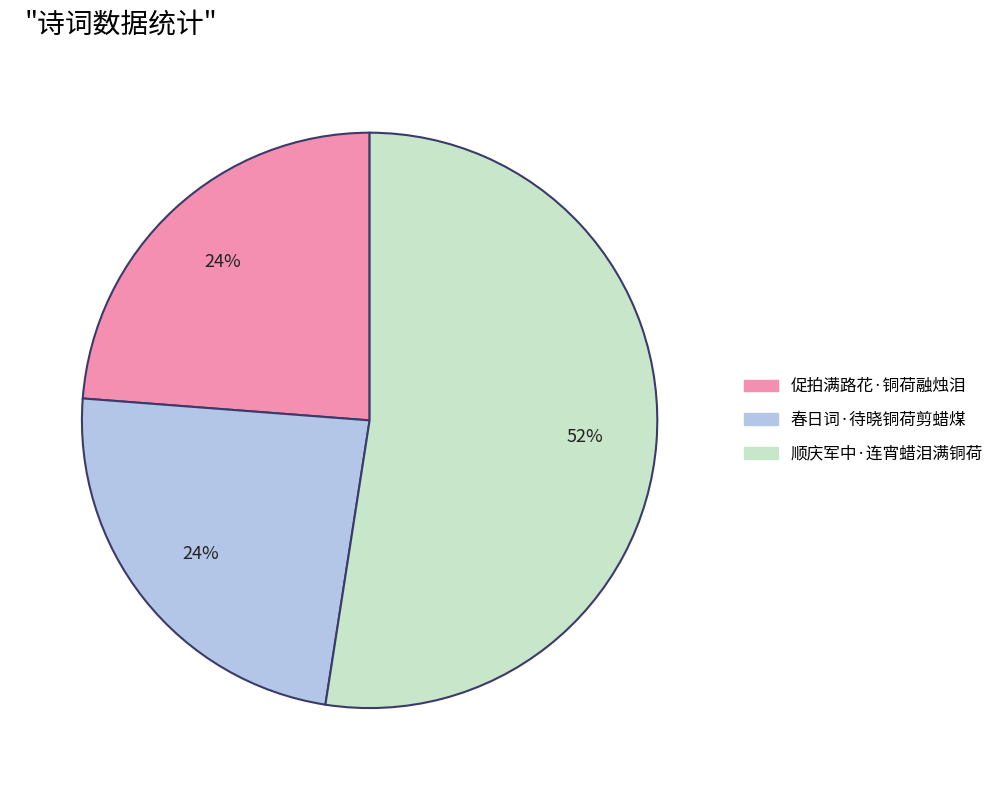

Combined, do 促拍满路花·铜荷融烛泪 and 顺庆军中·连宵蜡泪满铜荷 account for over 50%?

Yes